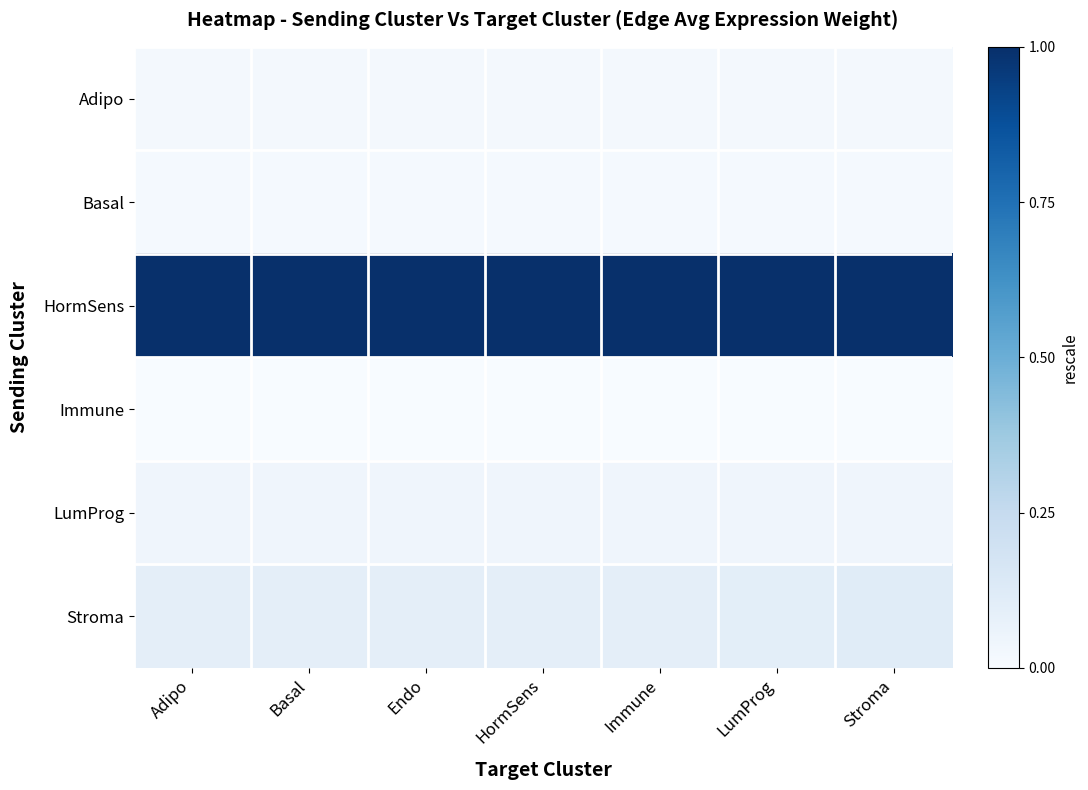

How many categories are shown in the chart?

7